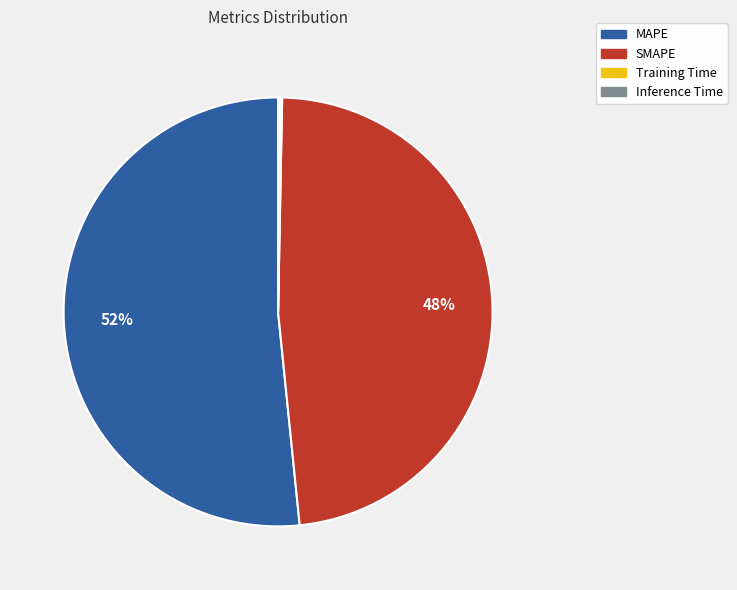

Combined, do SMAPE and MAPE account for over 50%?

Yes